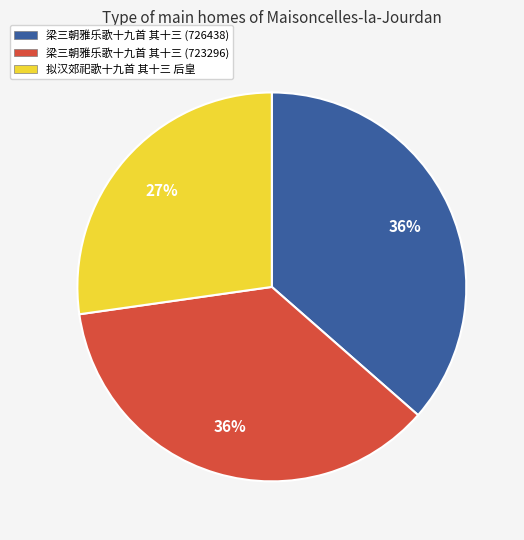

Do 梁三朝雅乐歌十九首 其十三 (726438) and 拟汉郊祀歌十九首 其十三 后皇 together represent more than half of the pie?

Yes